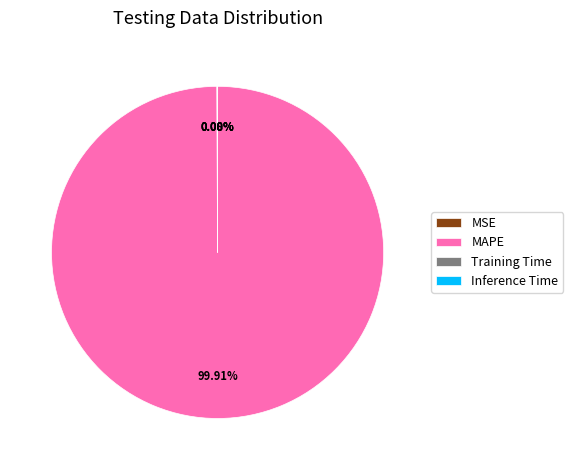

Does any single category account for the majority?

Yes